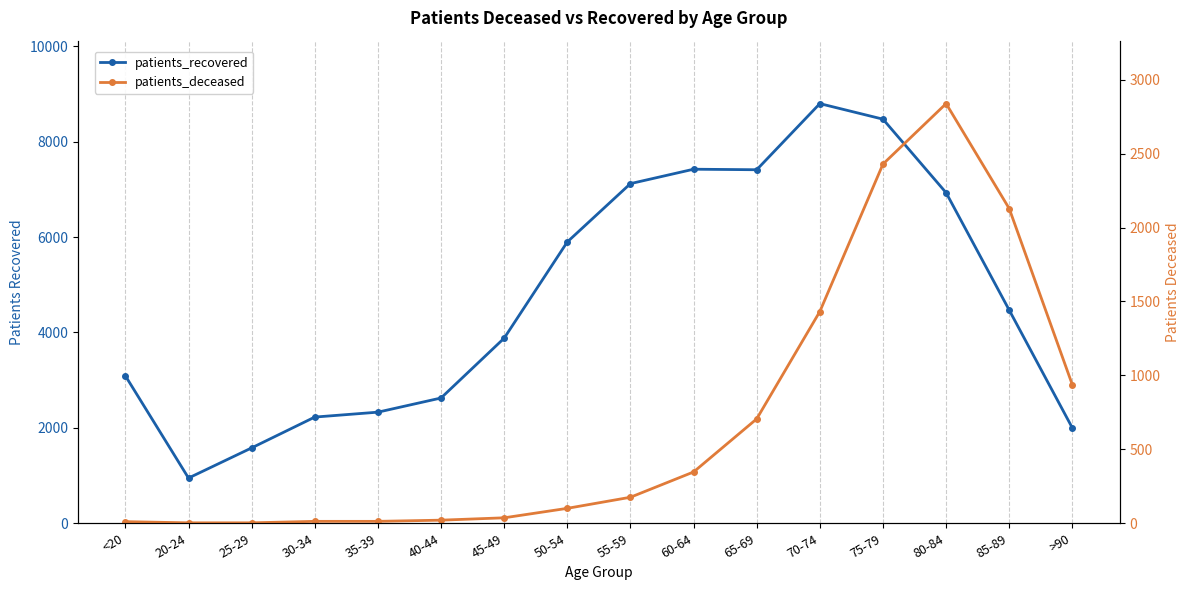

True or false: patients_recovered and patients_deceased intersect in this chart.

False